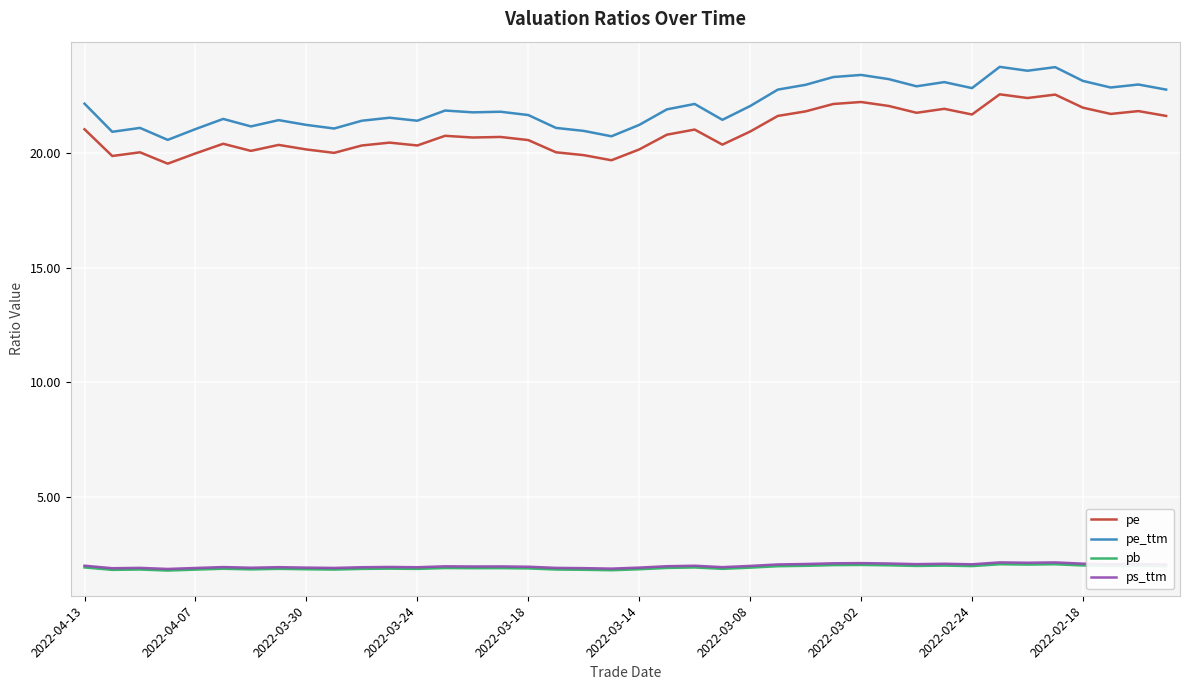

What are all the series names shown in the legend?

pe, pe_ttm, pb, ps_ttm